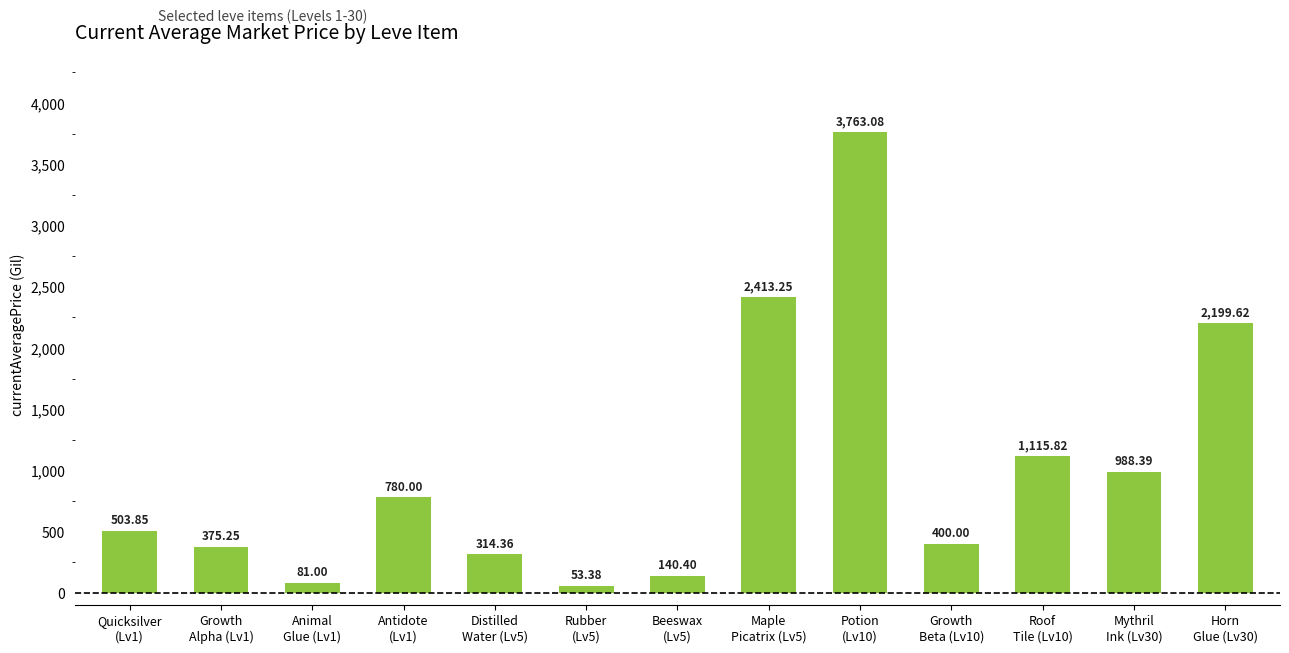

What is the minimum value shown in the chart?

53.4